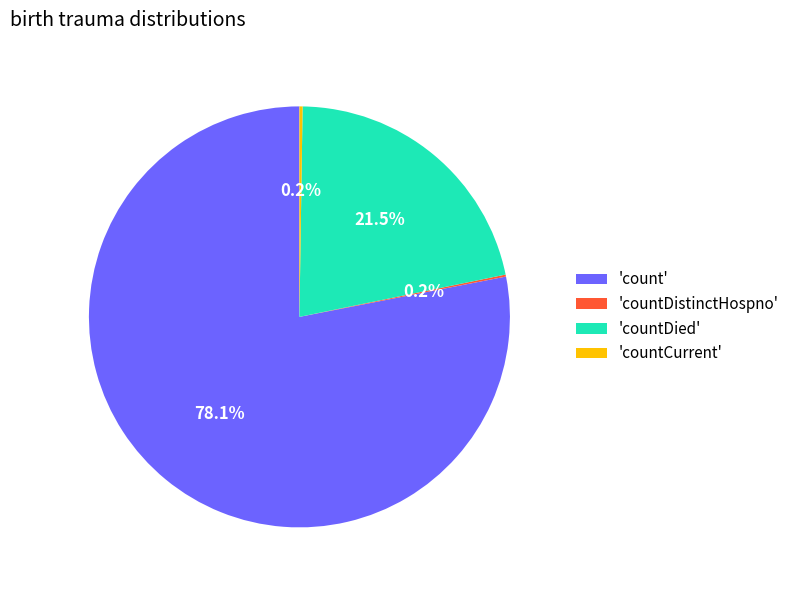

Which category has the biggest portion of the pie?

'count'